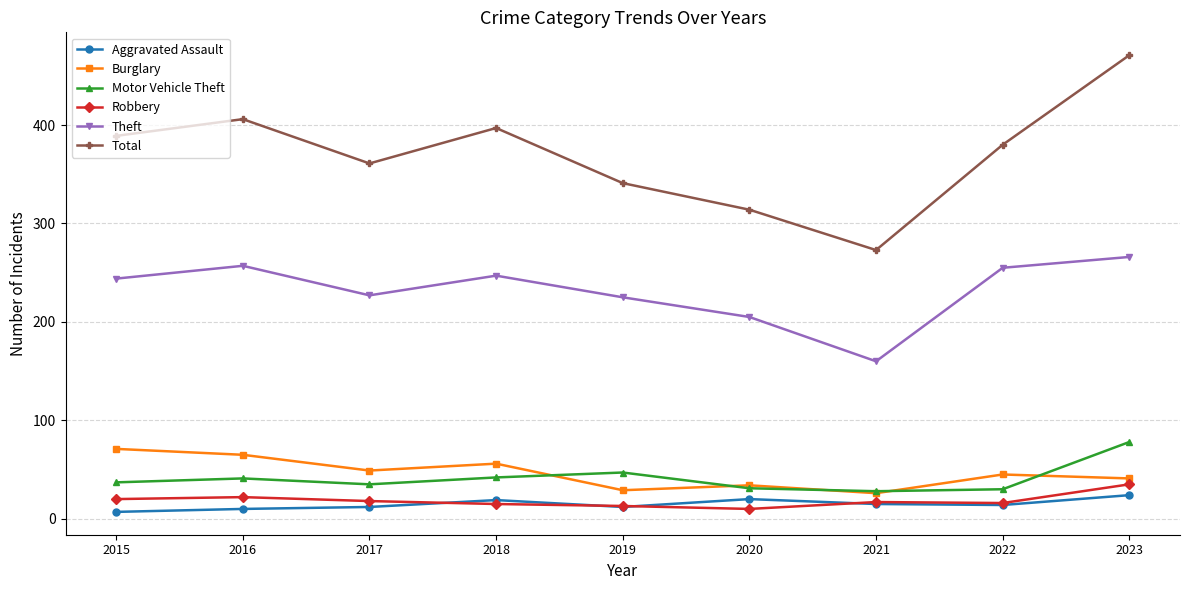

What is the average value of the Burglary series?

46